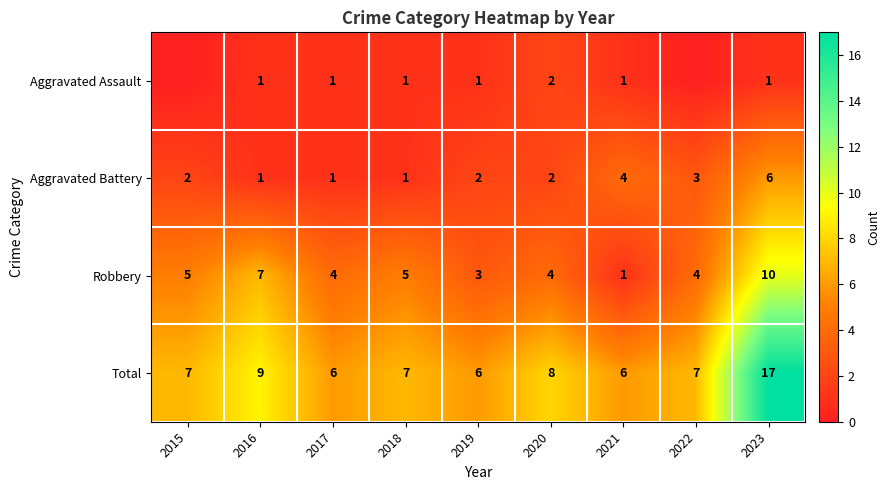

What is the sum of the Total values at 2015 and 2023?

24